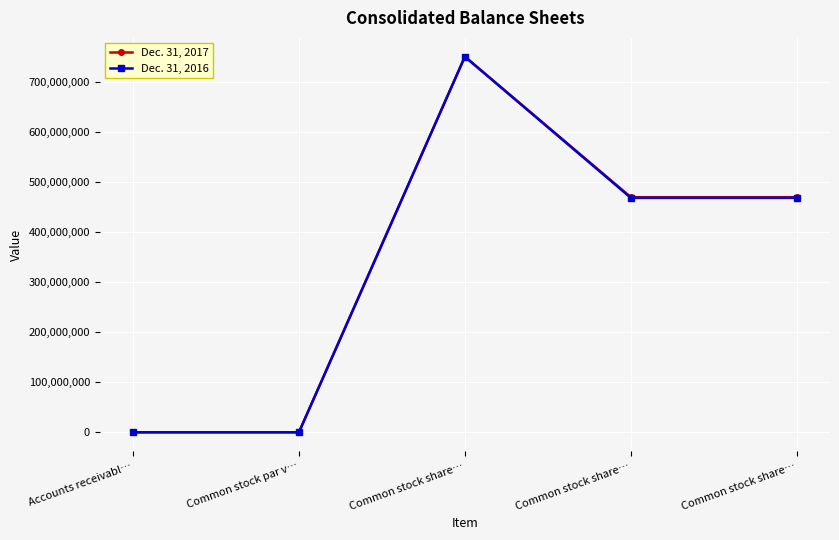

What is the total value across all series at Common stock par v…?

2